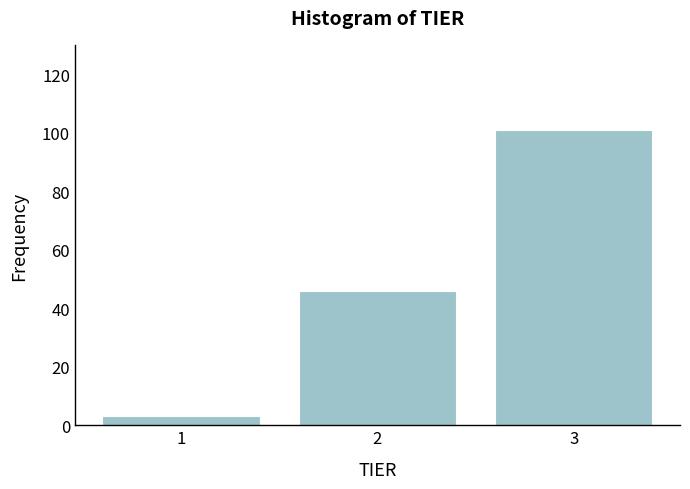

Reading left to right, transcribe this chart: for each bar, give the range it covers on the x-axis and its height. The values are not printed on the chart, so give them approximately, as read against the axis.

0.5 to 1.5: 4
1.5 to 2.5: 46
2.5 to 3.5: 102